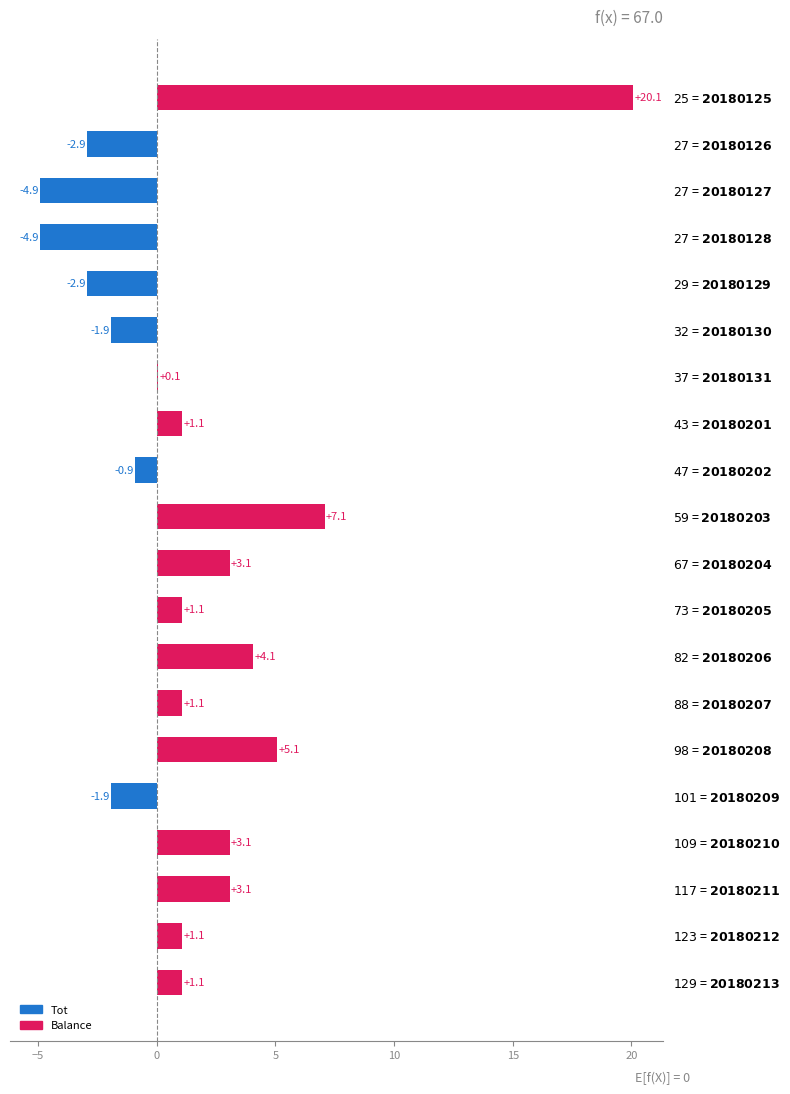

What is the greatest value displayed?

20.1